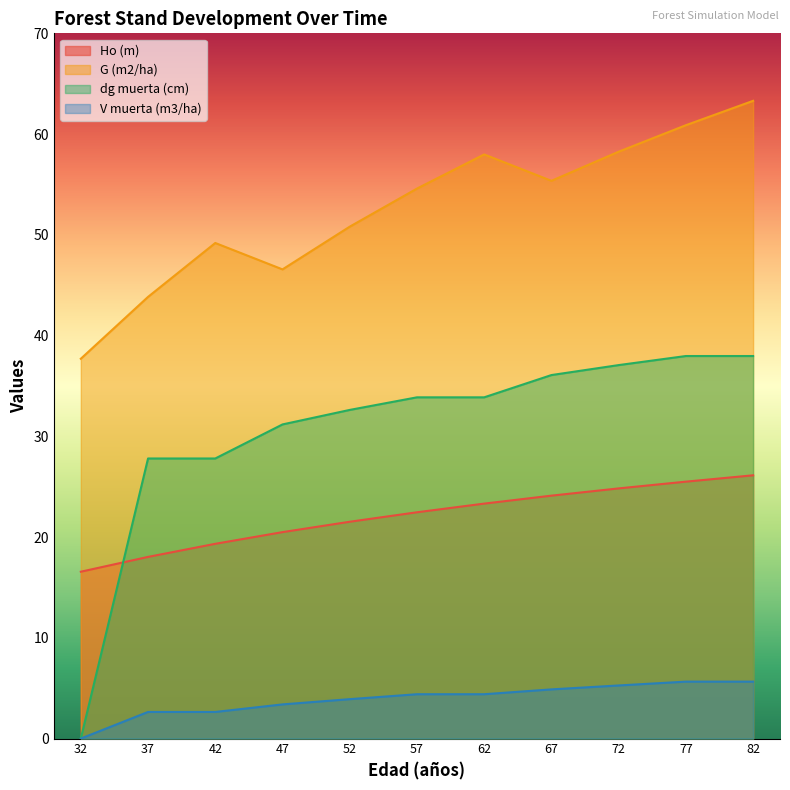

What is the spread (max minus min) of values at 72?

53.0